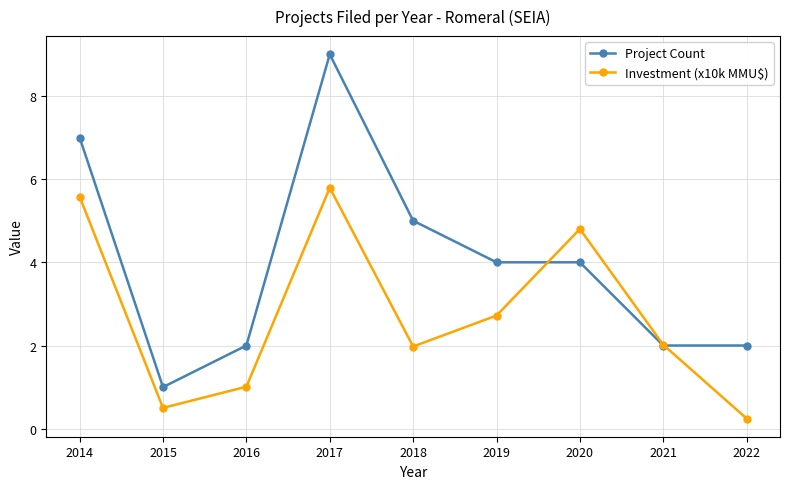

What is the value of the Project Count point at the 7th from the left?

4.0